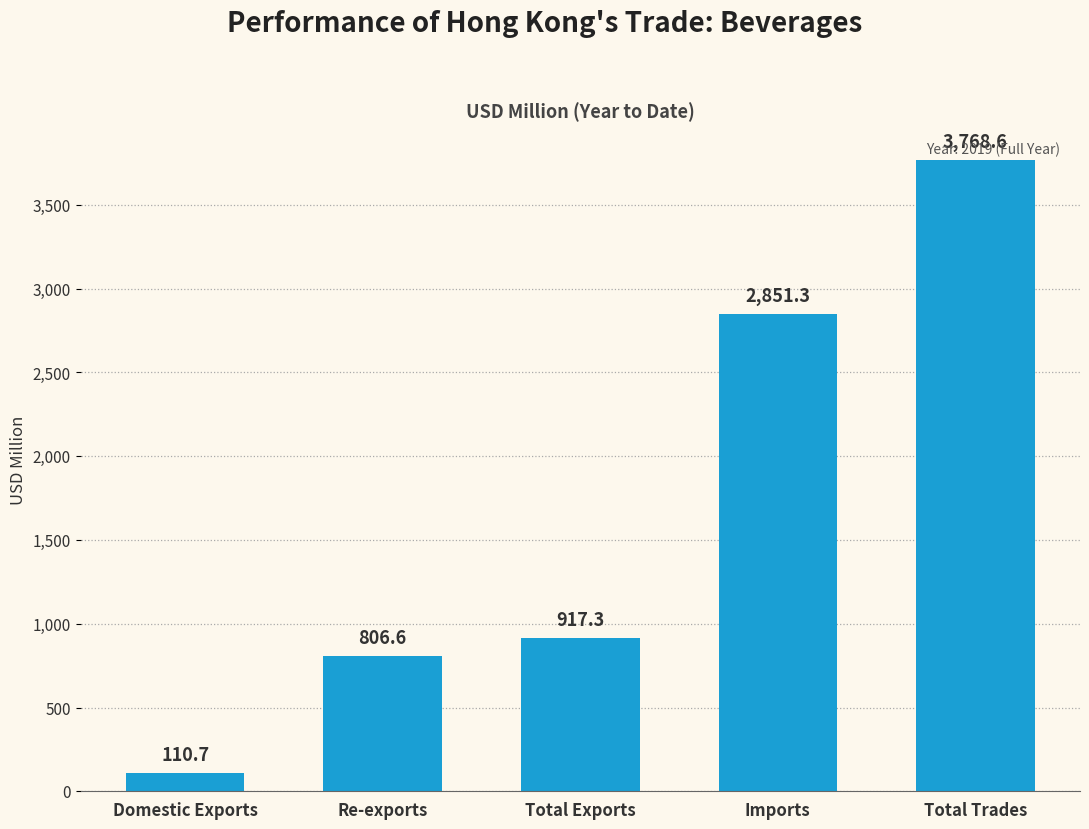

Rank the categories by value from lowest to highest.

Domestic Exports, Re-exports, Total Exports, Imports, Total Trades